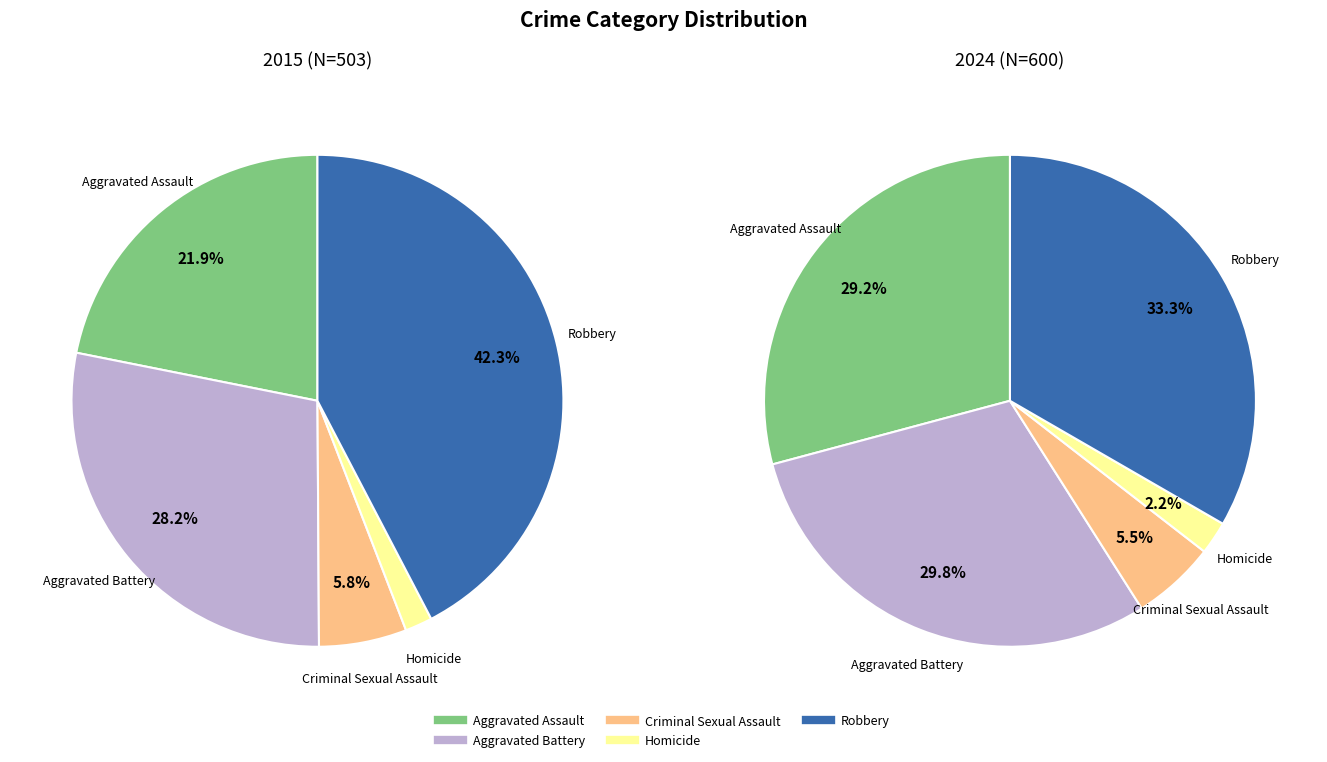

The 2 slice represents 6% of the pie. True or false?

True